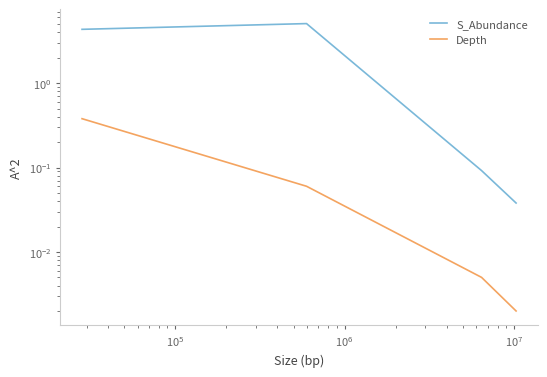

How many values in the S_Abundance series are below 4?

2